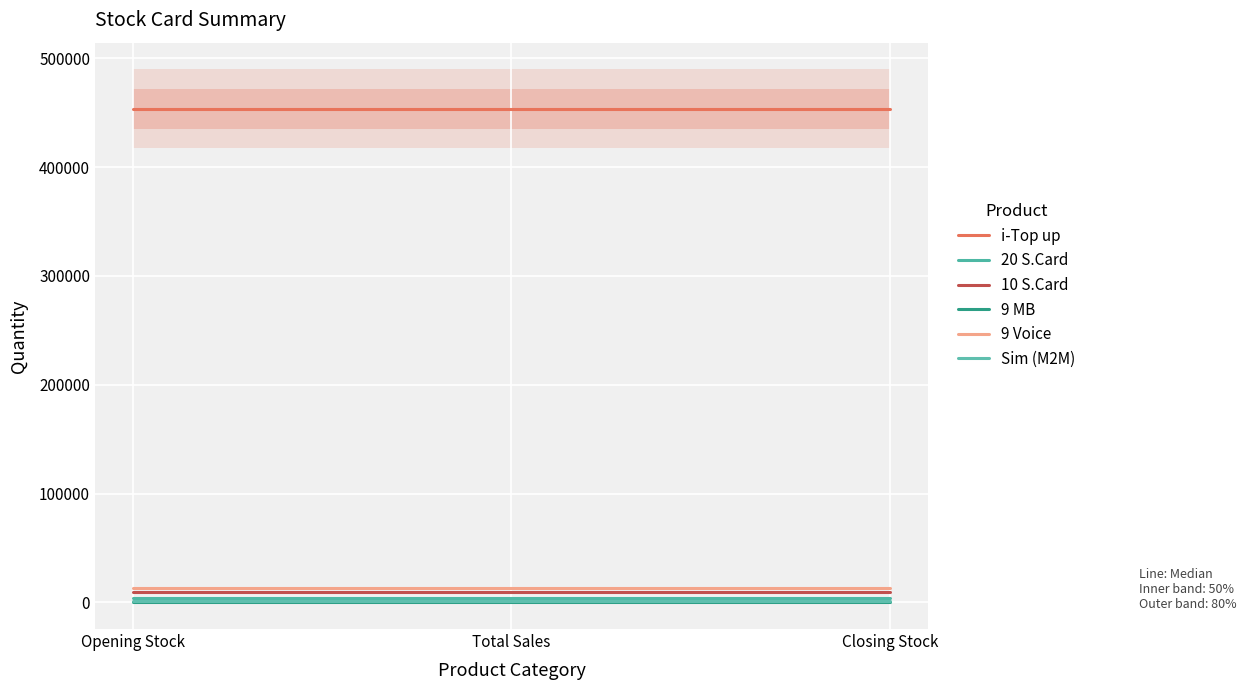

Where is Sim (M2M) nearest to the value 1540?

Opening Stock